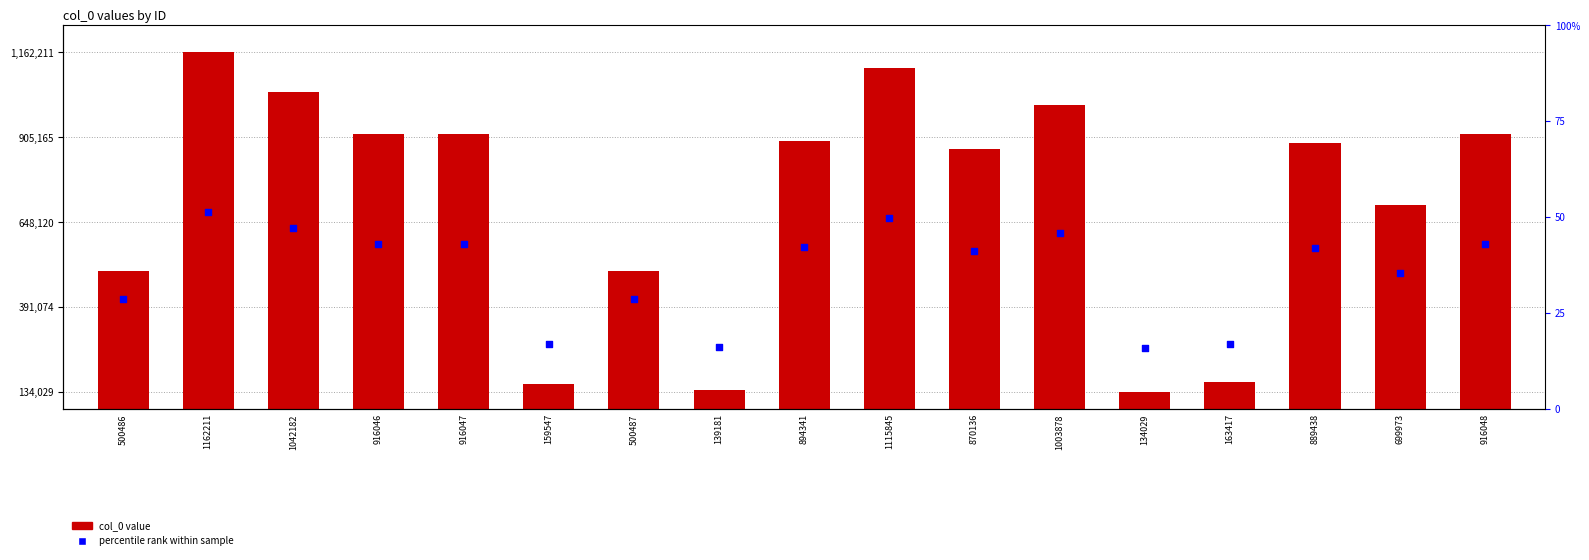

Which series reaches the maximum Y coordinate?

col_0 value